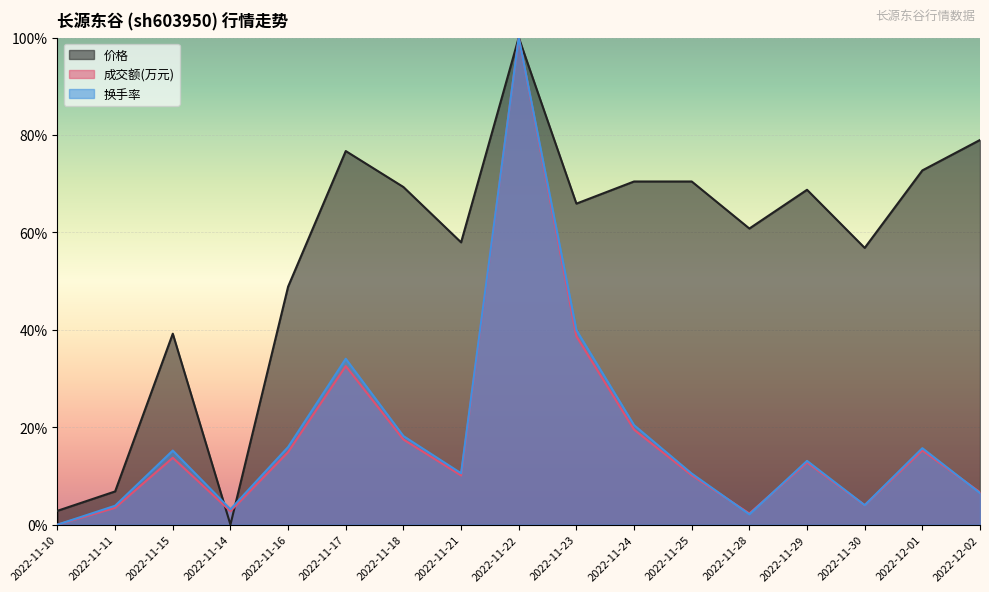

The 价格 series shows 0.0 at 2022-11-14. True or false?

True